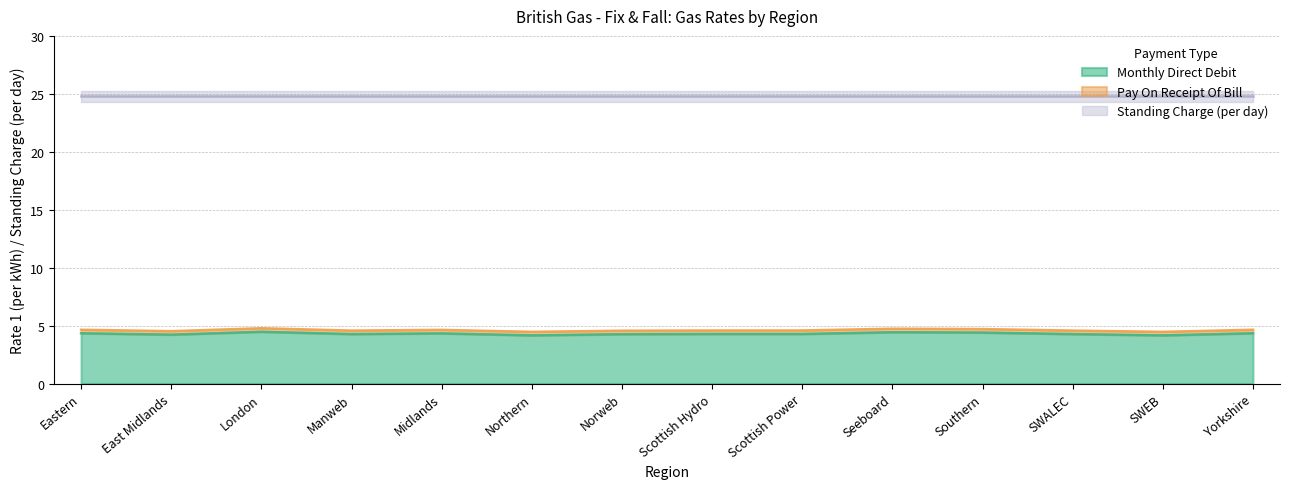

Which series has the largest range (max minus min)?

Monthly Direct Debit